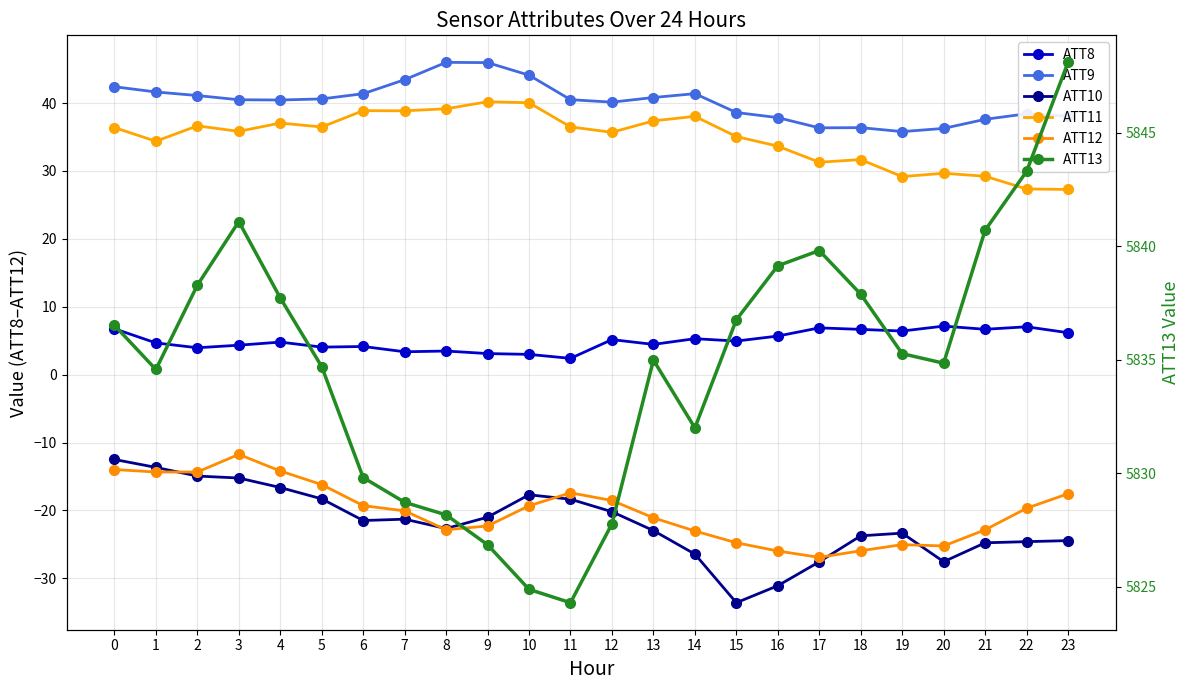

What is the sum of the ATT9 values at 20 and 1?

77.9